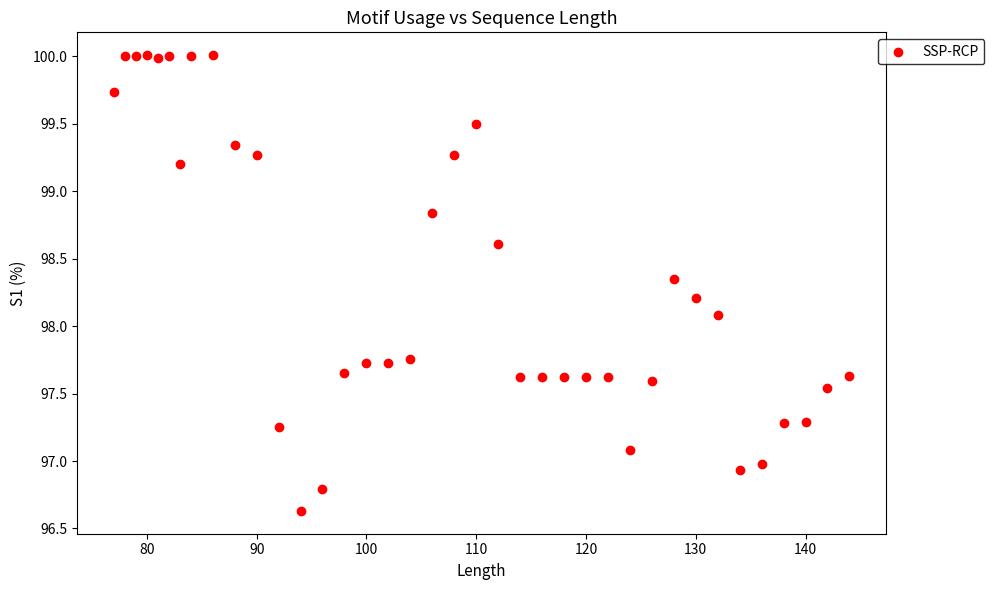

What is the range of Y values (max minus min)?

3.4